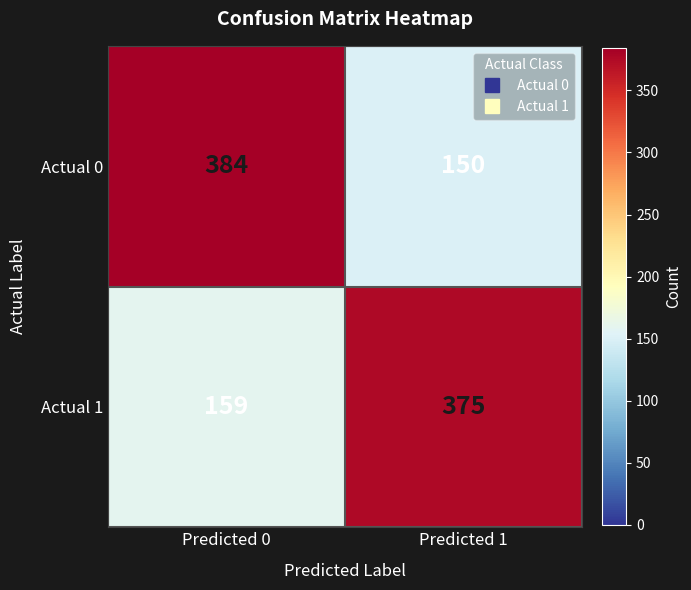

At which label does Actual 1 reach its peak?

Predicted 1